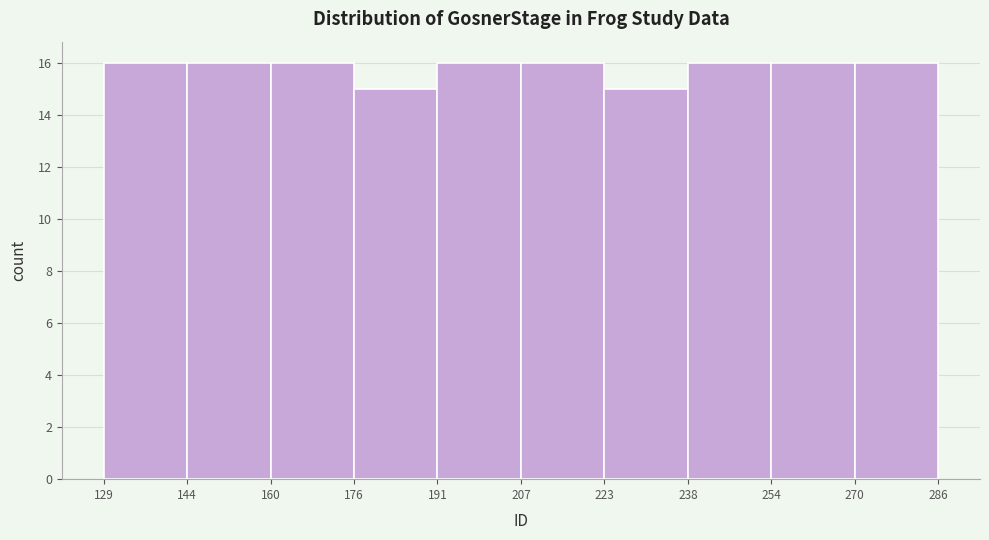

How tall is the bar that spans 254 to 270 on the x-axis? The values are not printed on the chart, so give them approximately, as read against the axis.

16